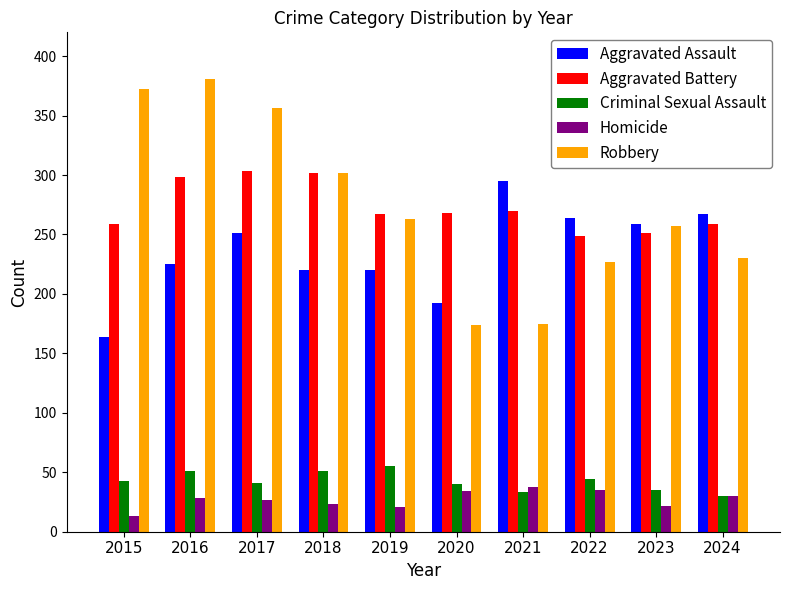

True or false: Aggravated Battery has a value of 463 at 2018.

False